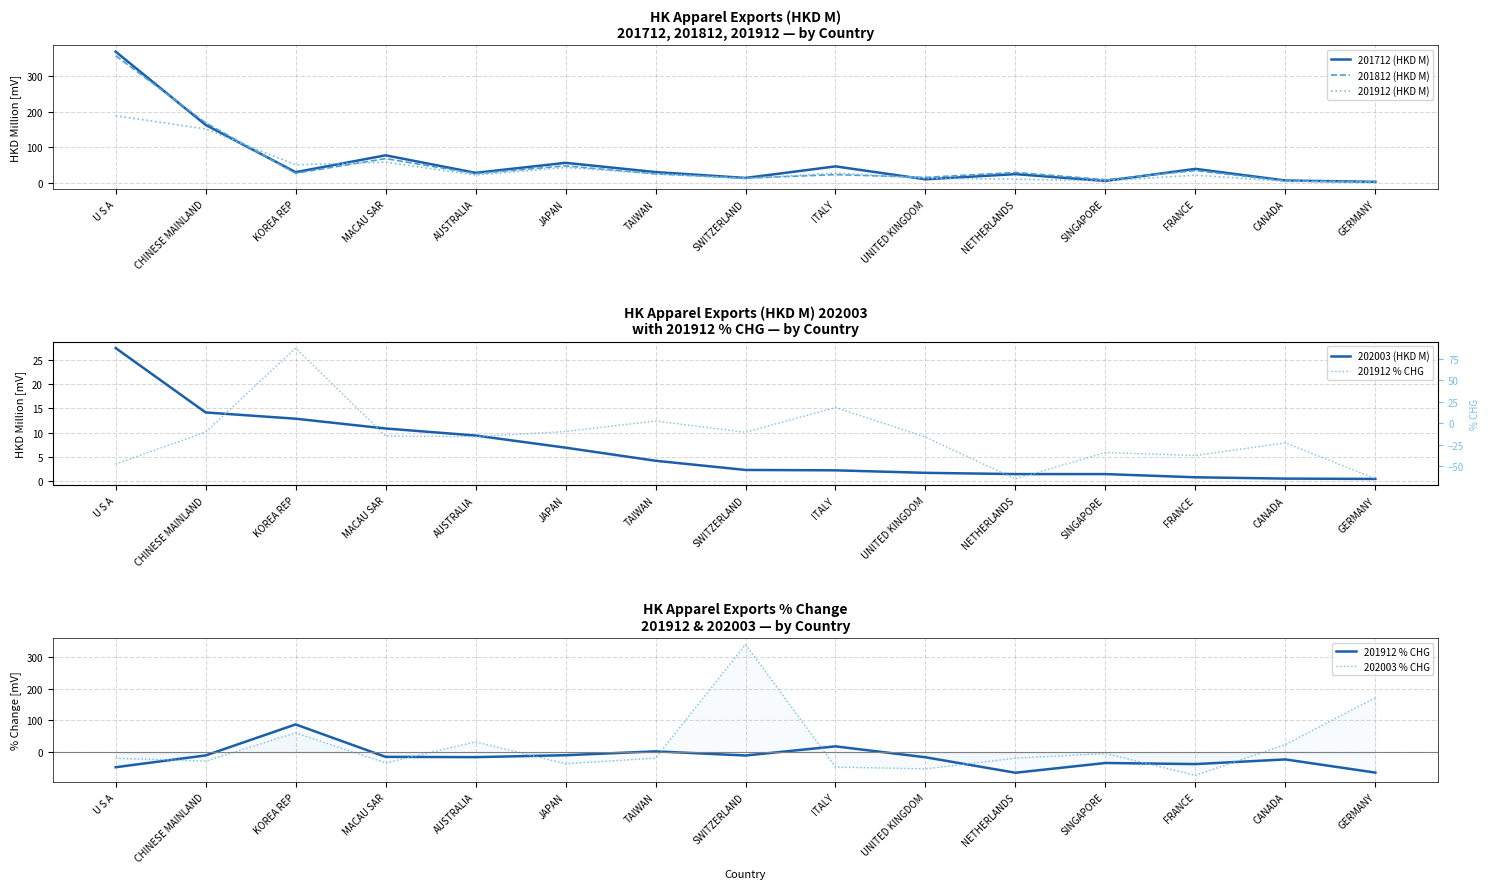

Count the number of categories in the chart.

15